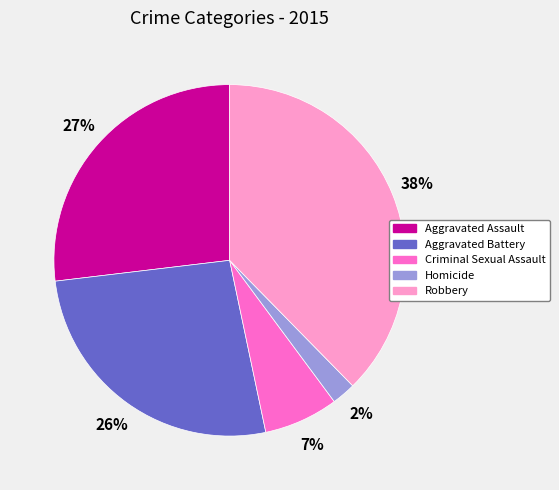

Between Aggravated Assault and Homicide, which is larger?

Aggravated Assault